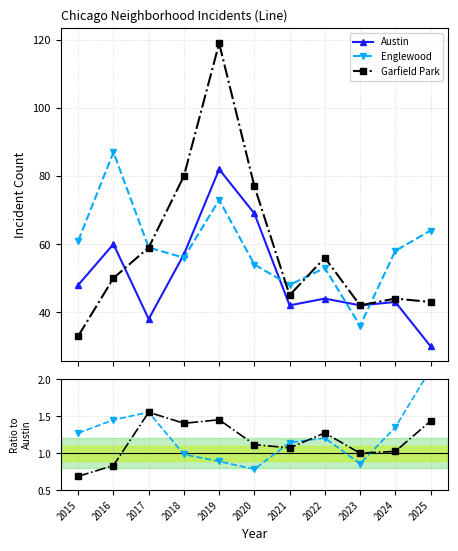

True or false: Garfield Park has more than 1 points higher than both neighbors.

True